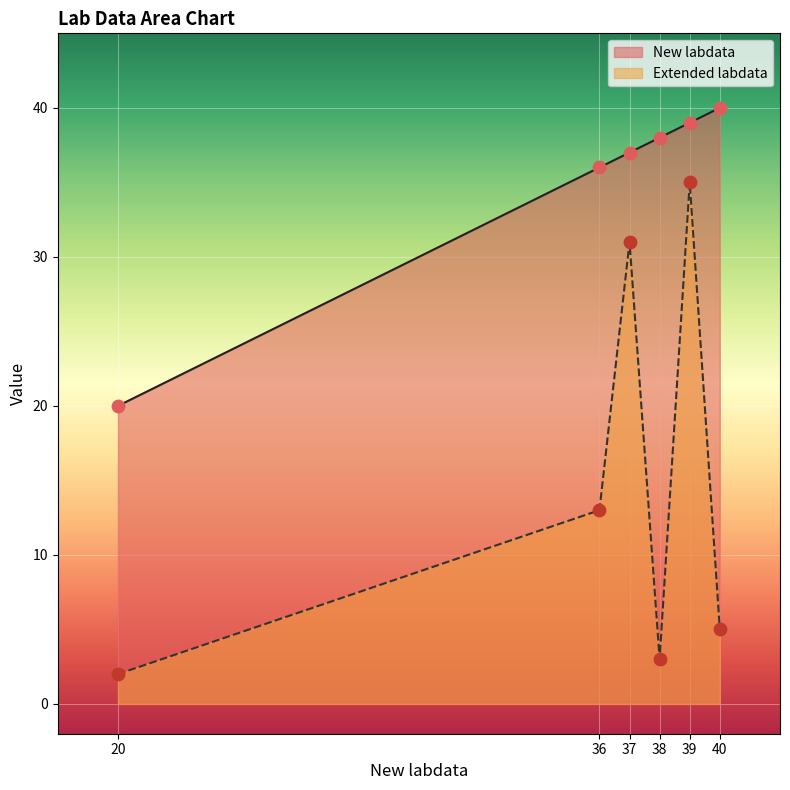

Is the value of New labdata at 38 greater than the value of Extended labdata at 36?

Yes